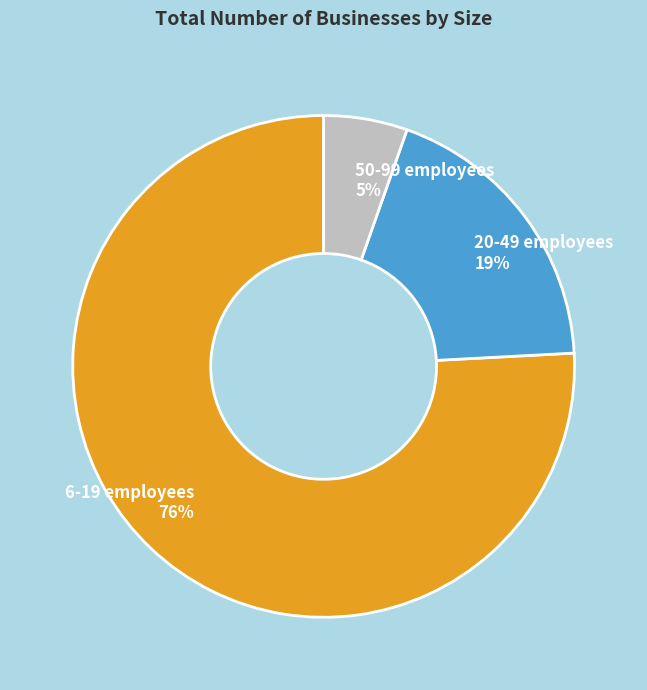

Which slice is the largest?

6-19 employees